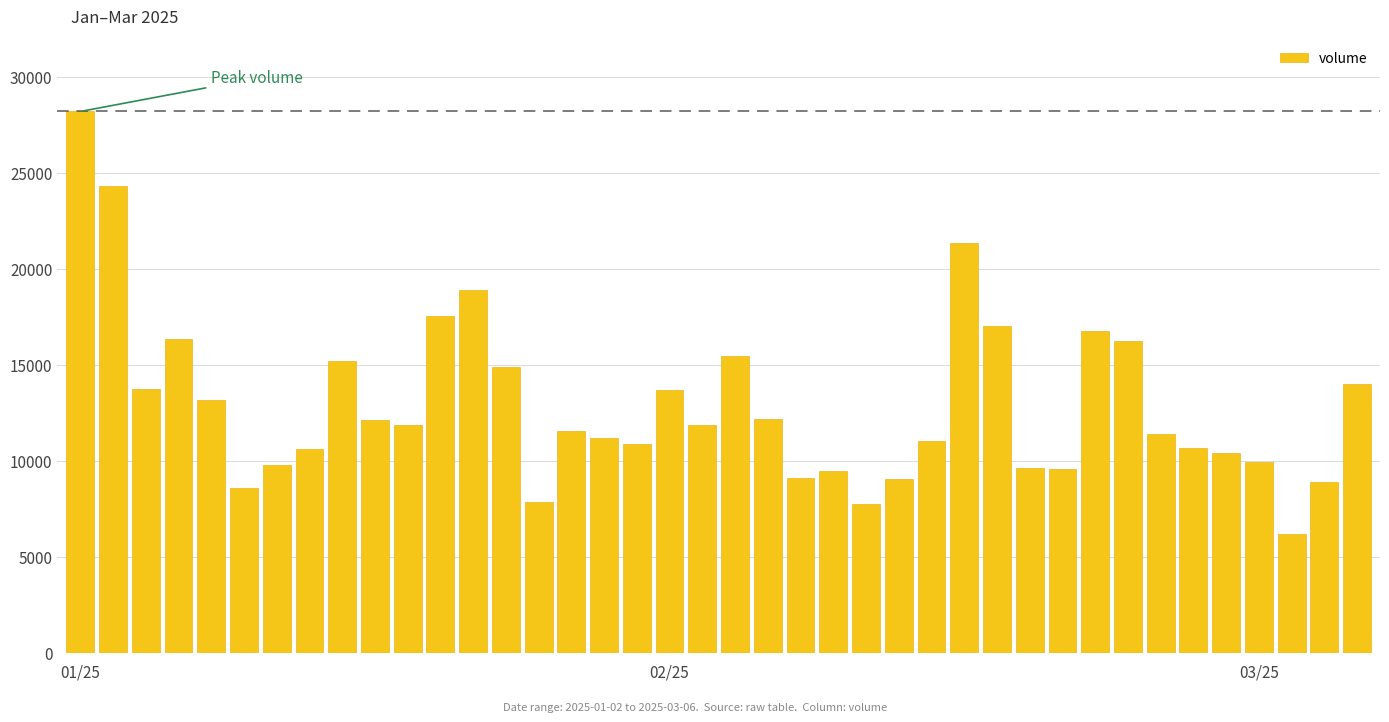

What is the sum of all values?

518867.9